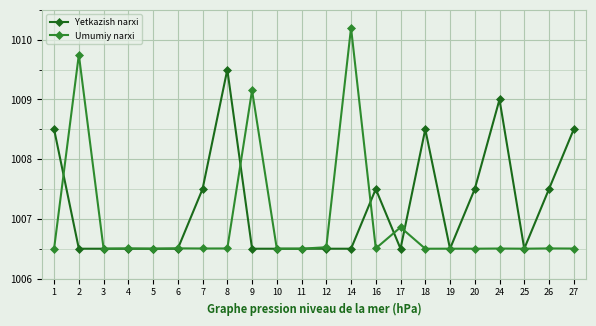

Rank the series by their maximum value, from highest to lowest.

Umumiy narxi, Yetkazish narxi